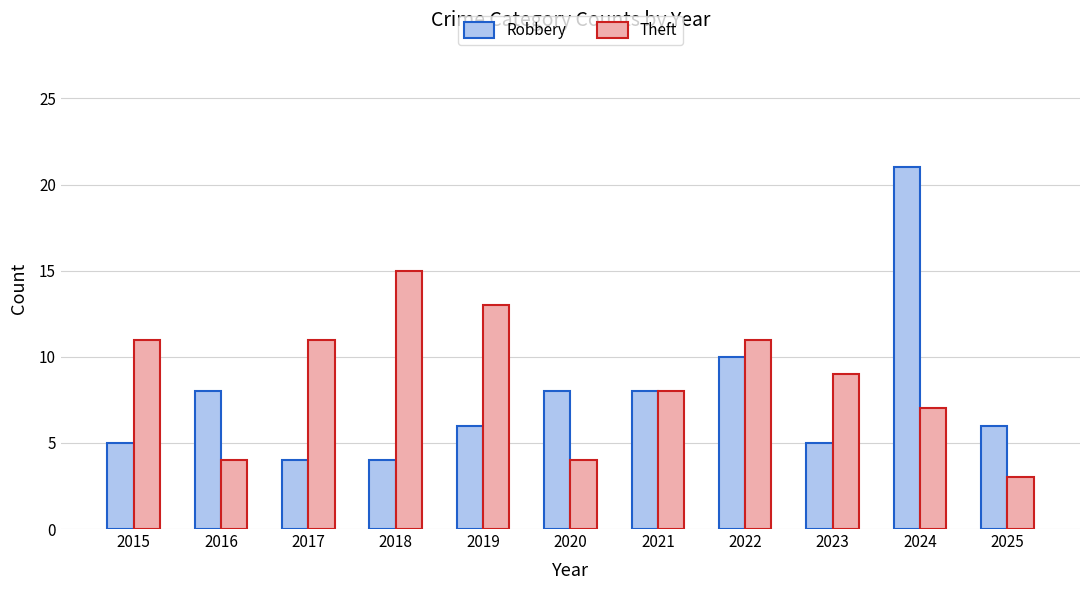

What is the lowest value of the Robbery series?

4